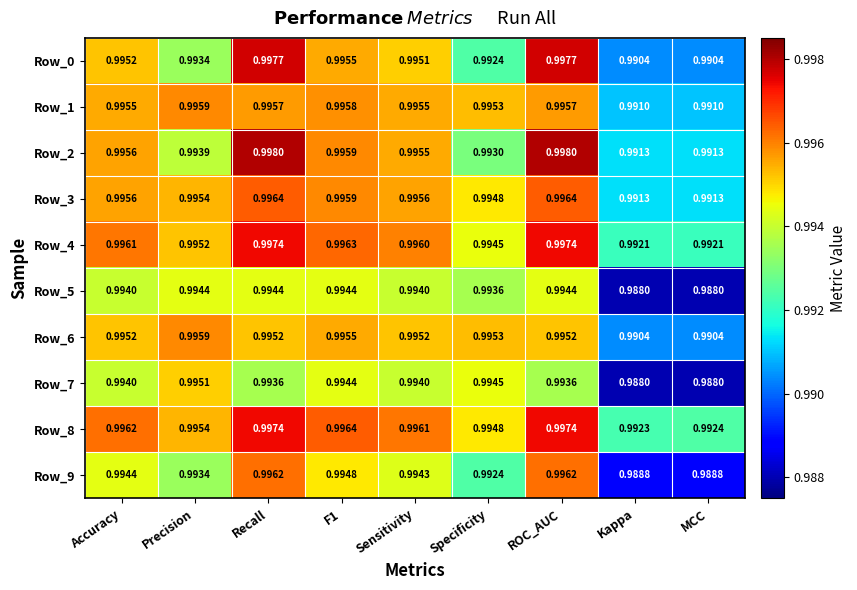

Which series changed the most between Accuracy and MCC?

Row_5